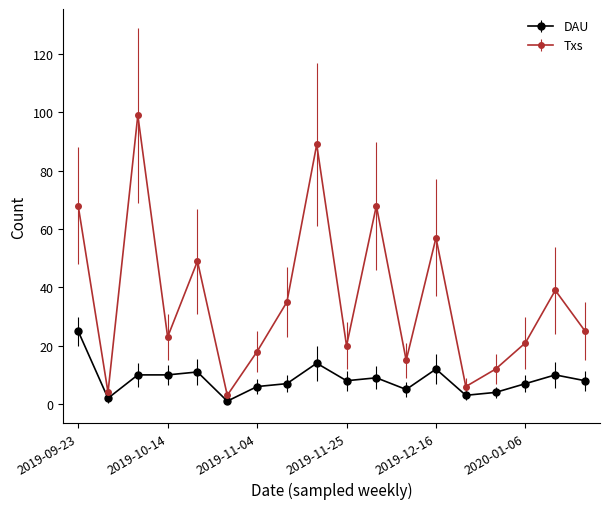

How many data points does each series have?

18